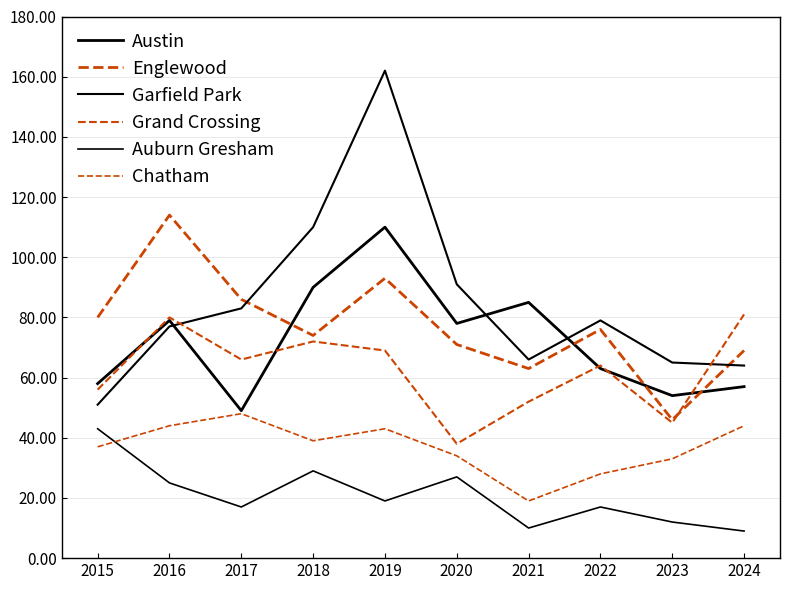

Reading left to right, list all the values displayed in this chart.

Austin: 2015=58	2016=79	2017=49	2018=90	2019=110	2020=78	2021=85	2022=63	2023=54	2024=57
Englewood: 2015=80	2016=114	2017=86	2018=74	2019=93	2020=71	2021=63	2022=76	2023=46	2024=69
Garfield Park: 2015=51	2016=77	2017=83	2018=110	2019=162	2020=91	2021=66	2022=79	2023=65	2024=64
Grand Crossing: 2015=56	2016=80	2017=66	2018=72	2019=69	2020=38	2021=52	2022=64	2023=45	2024=81
Auburn Gresham: 2015=43	2016=25	2017=17	2018=29	2019=19	2020=27	2021=10	2022=17	2023=12	2024=9
Chatham: 2015=37	2016=44	2017=48	2018=39	2019=43	2020=34	2021=19	2022=28	2023=33	2024=44